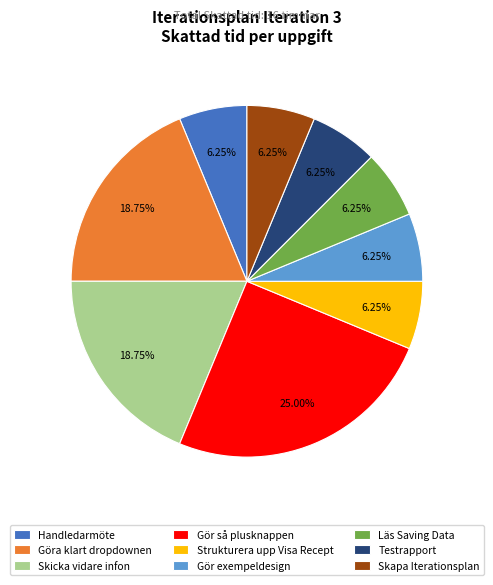

What percentage do Strukturera upp Visa Recept and Gör exempeldesign together represent?

12.5%